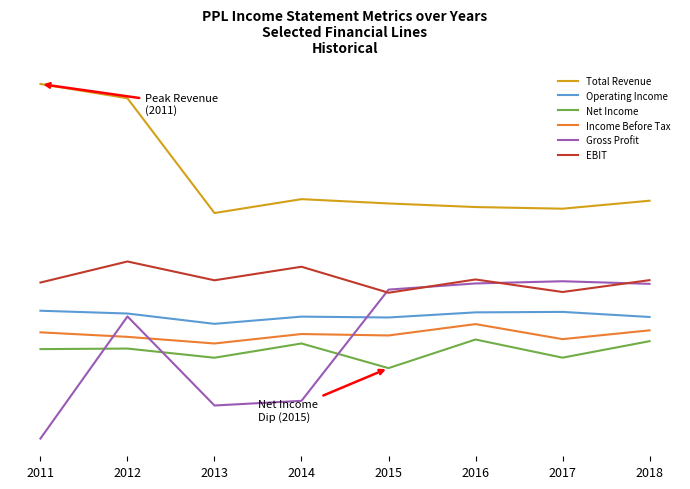

What are all the series names shown in the legend?

Total Revenue, Operating Income, Net Income, Income Before Tax, Gross Profit, EBIT